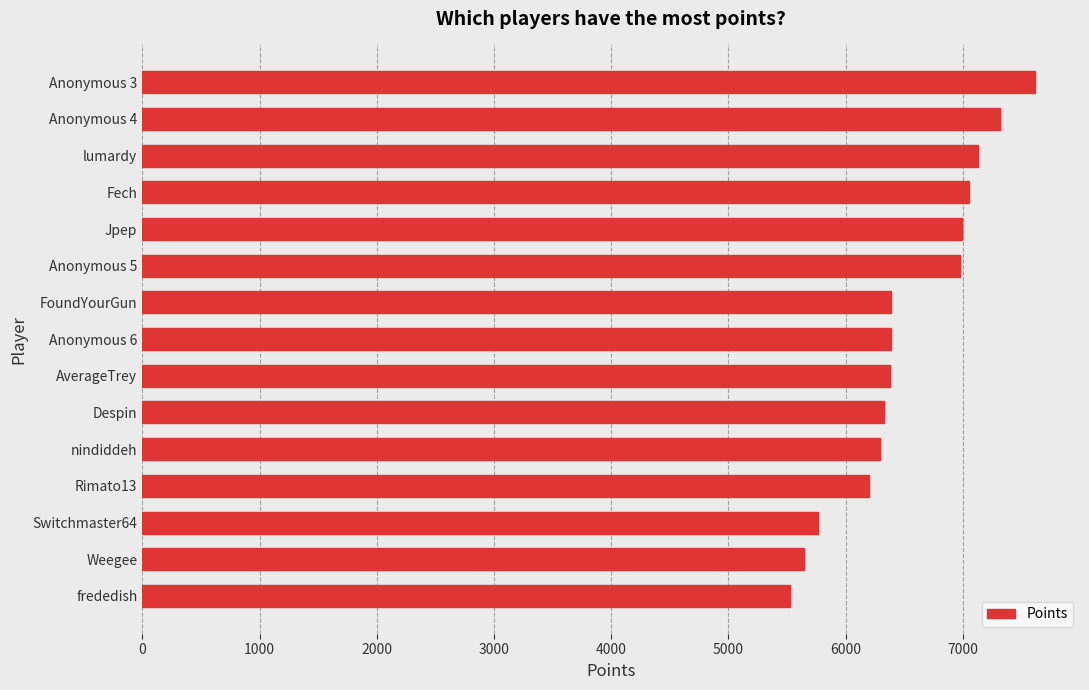

How many series are shown in this chart?

1